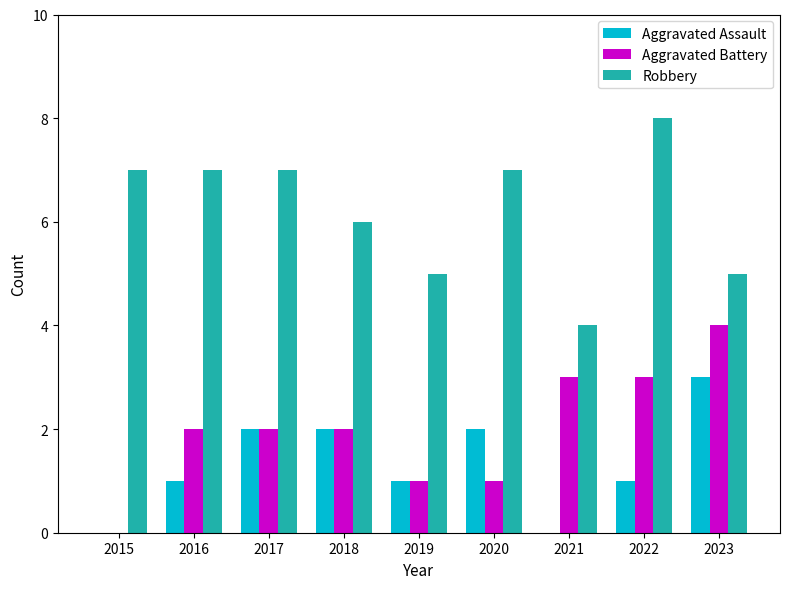

What is the sum of all Aggravated Battery values?

18